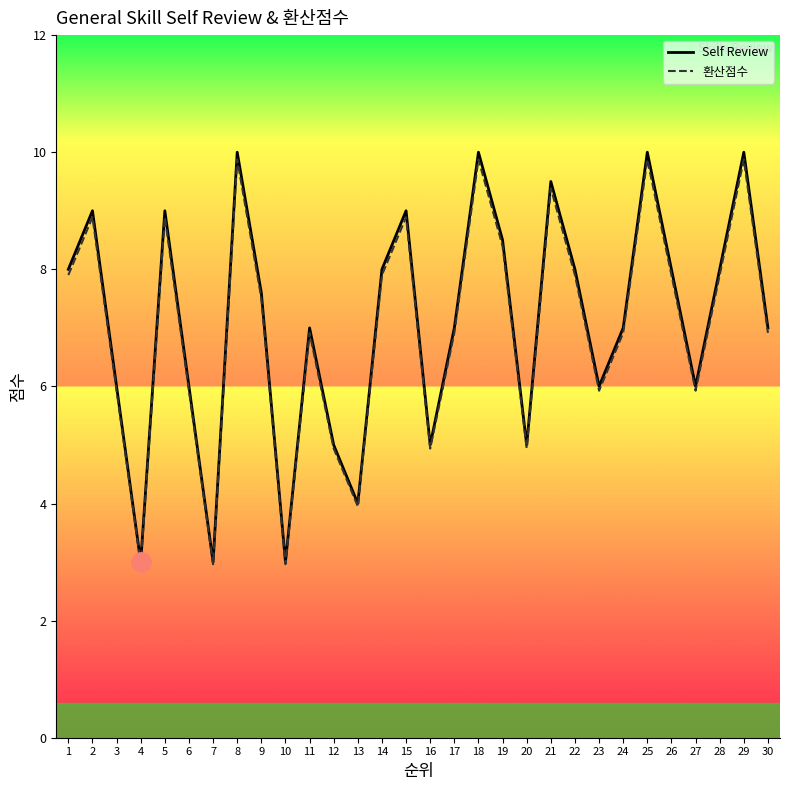

What value does the 환산점수 series have at 14?

7.9